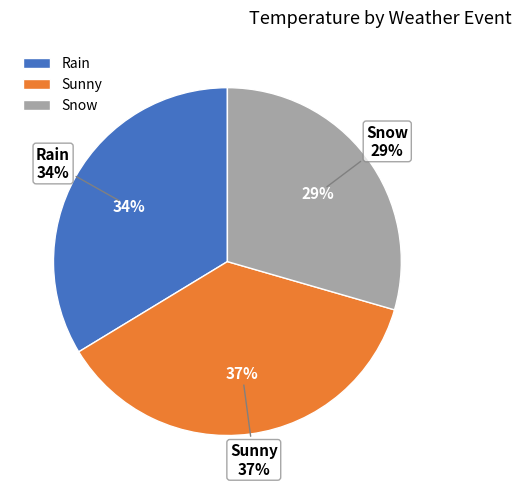

The Snow slice represents 29% of the pie. True or false?

True